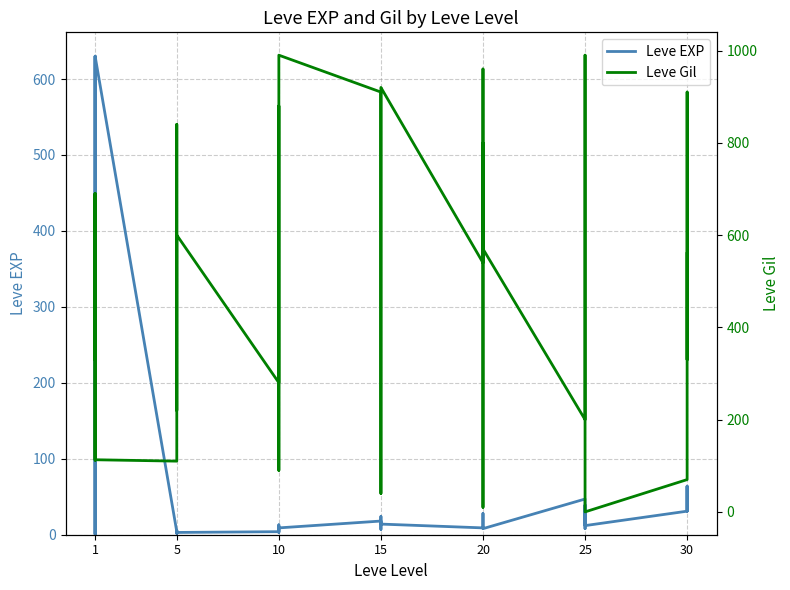

Rank the series by their average value, from lowest to highest.

Leve EXP, Leve Gil